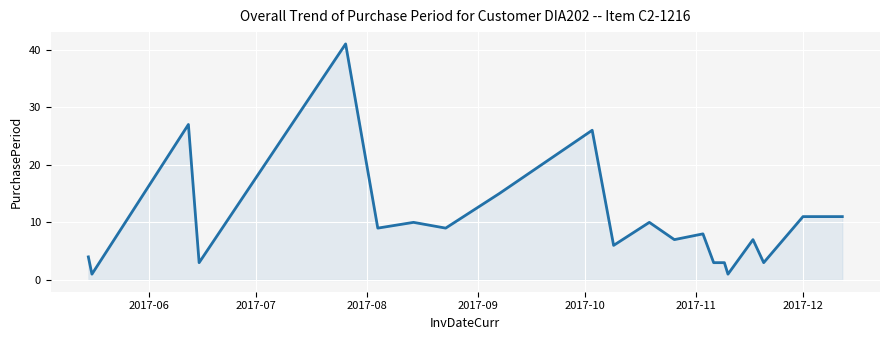

What is the difference between the maximum and minimum values?

40